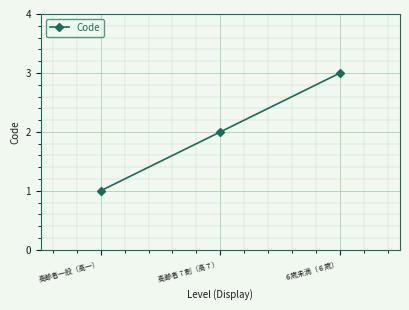

True or false: the data shows 2 at 高齢者一般（高一）.

False